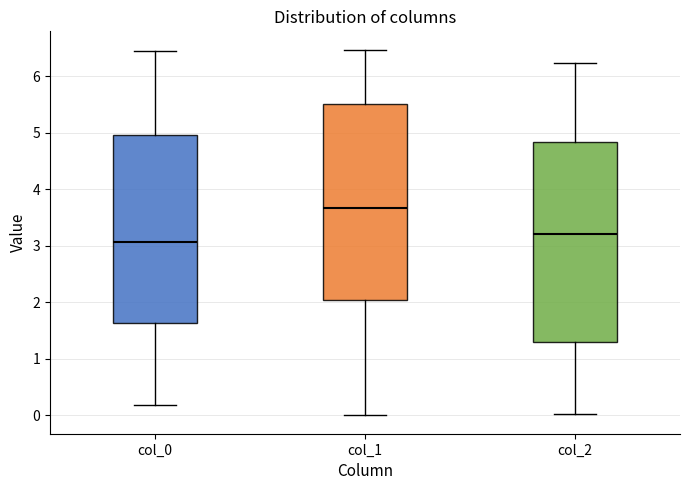

Reading left to right, transcribe this box plot: for each box, give where its median line is, the range the box spans, and where its two whiskers end, as read against the y-axis. The values are not printed on the chart, so give them approximately, as read against the axis.

col_0: median 3.1, box 1.6 to 5.0, whiskers 0.2 to 6.4
col_1: median 3.7, box 2.0 to 5.5, whiskers 0.0 to 6.5
col_2: median 3.2, box 1.3 to 4.8, whiskers 0.0 to 6.2